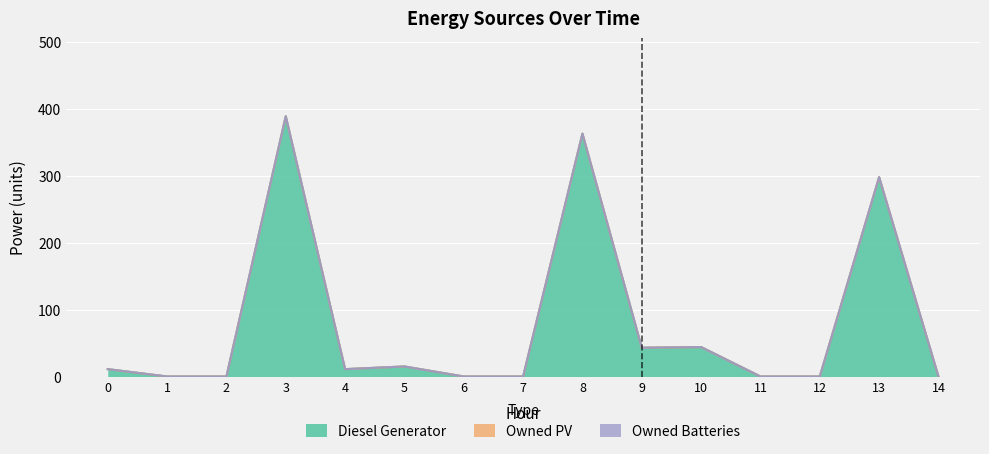

Which label corresponds to the smallest value in the chart?

1